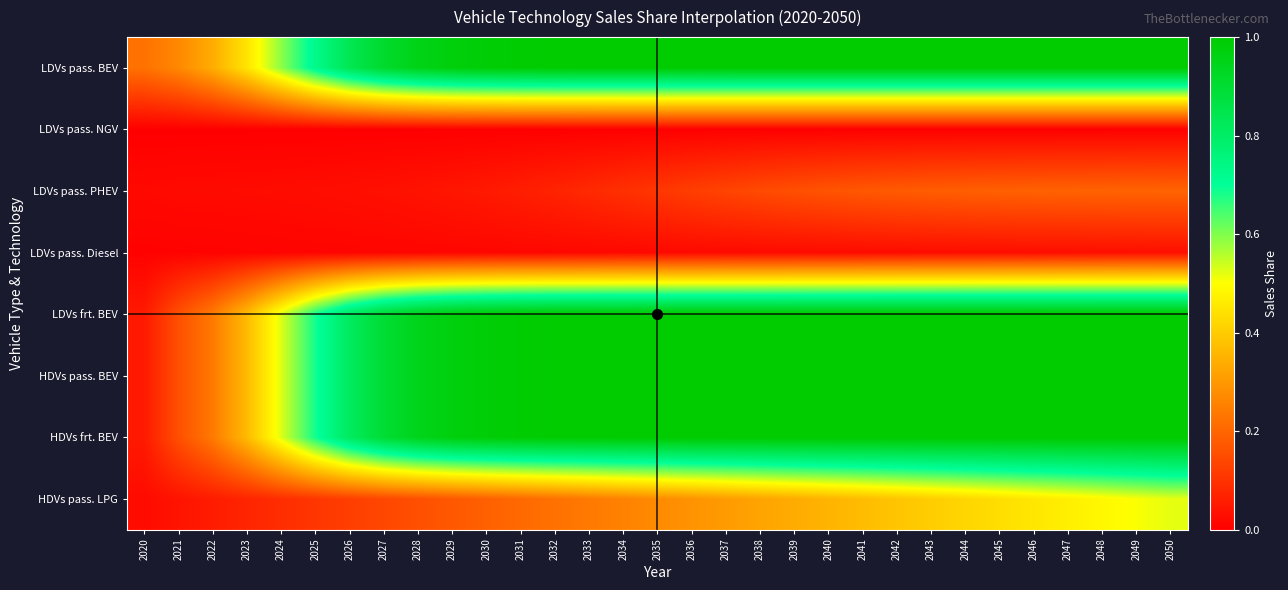

At how many categories does at least one series exceed 0?

31